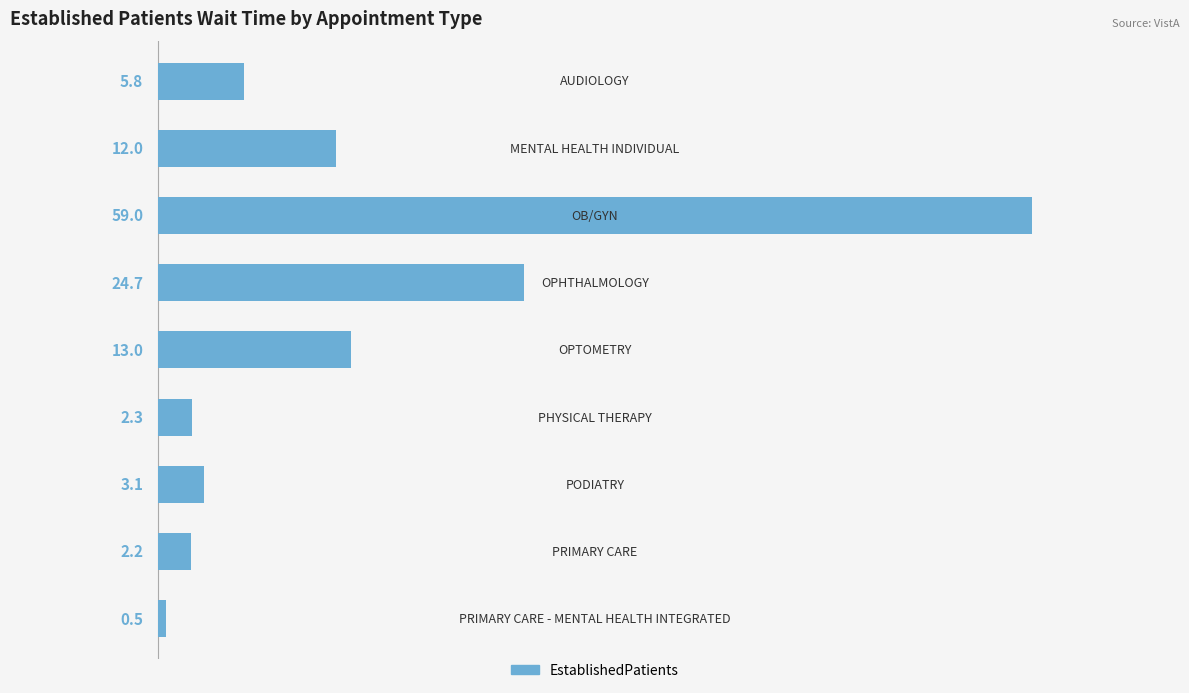

What is the minimum value shown in the chart?

0.5